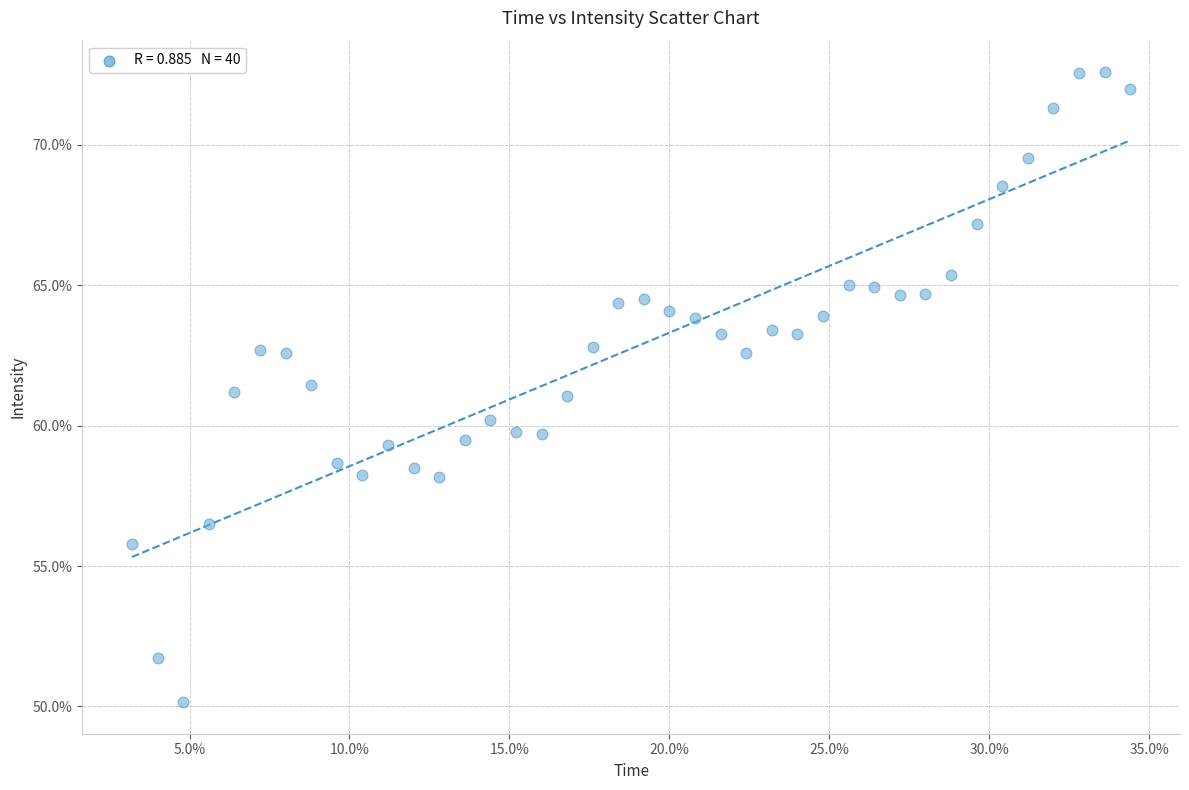

What is the range of Y values (max minus min)?

22.4